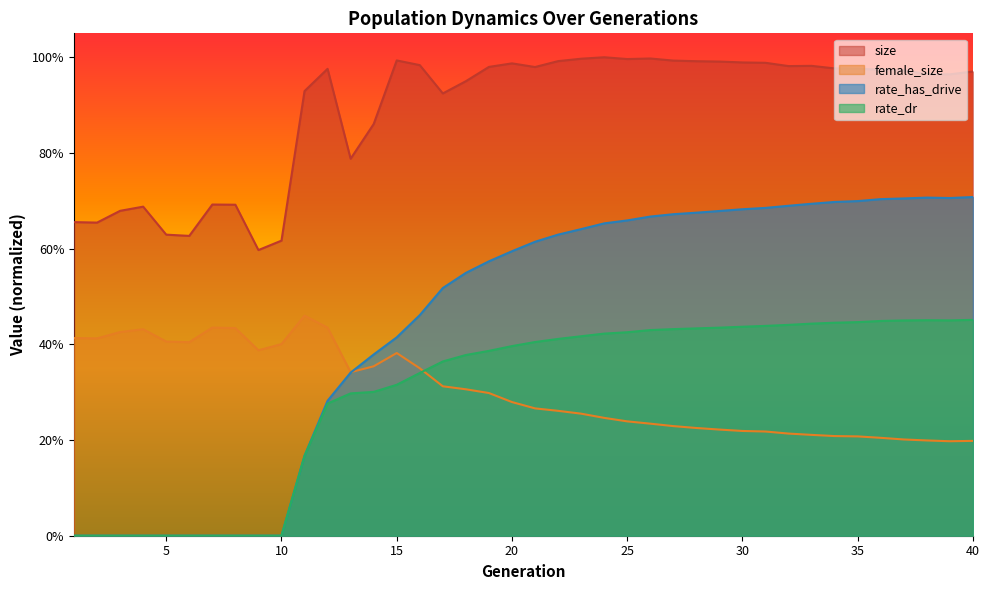

At which label does rate_has_drive reach its minimum?

1